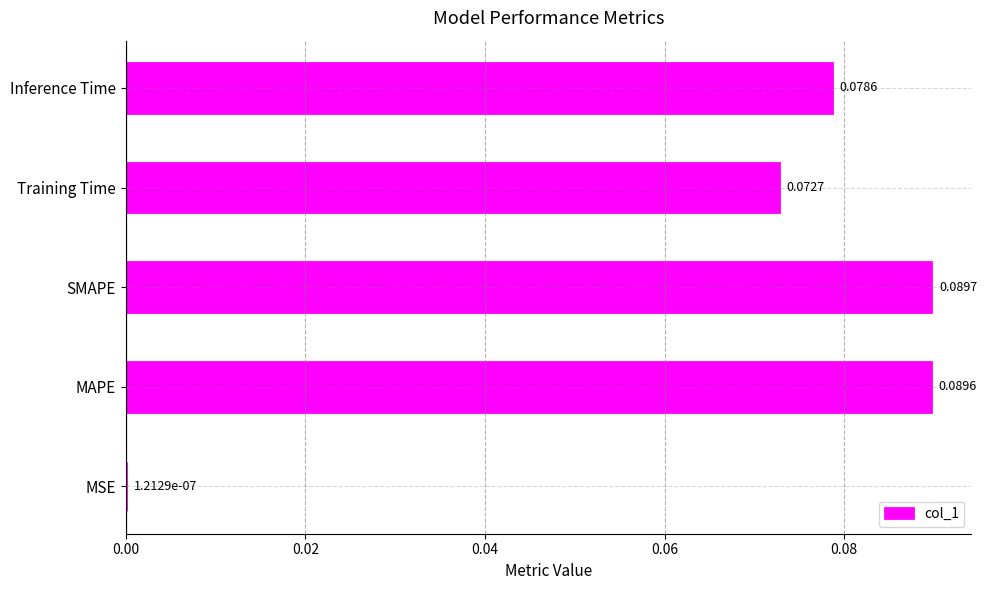

Between MSE and Training Time, which is larger?

Training Time